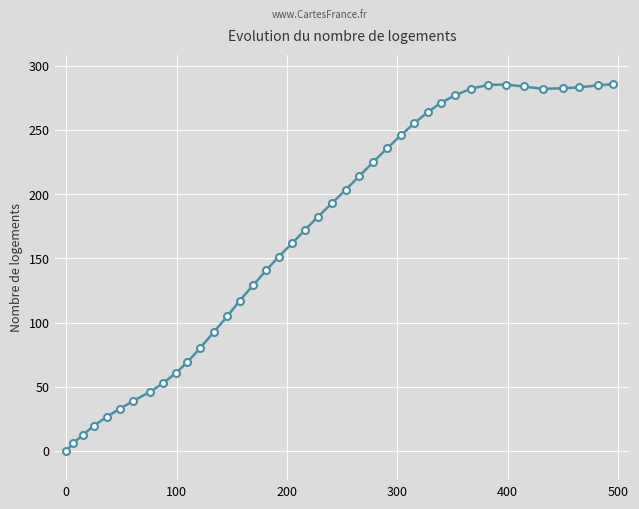

What is the difference between the maximum and minimum values?

285.7